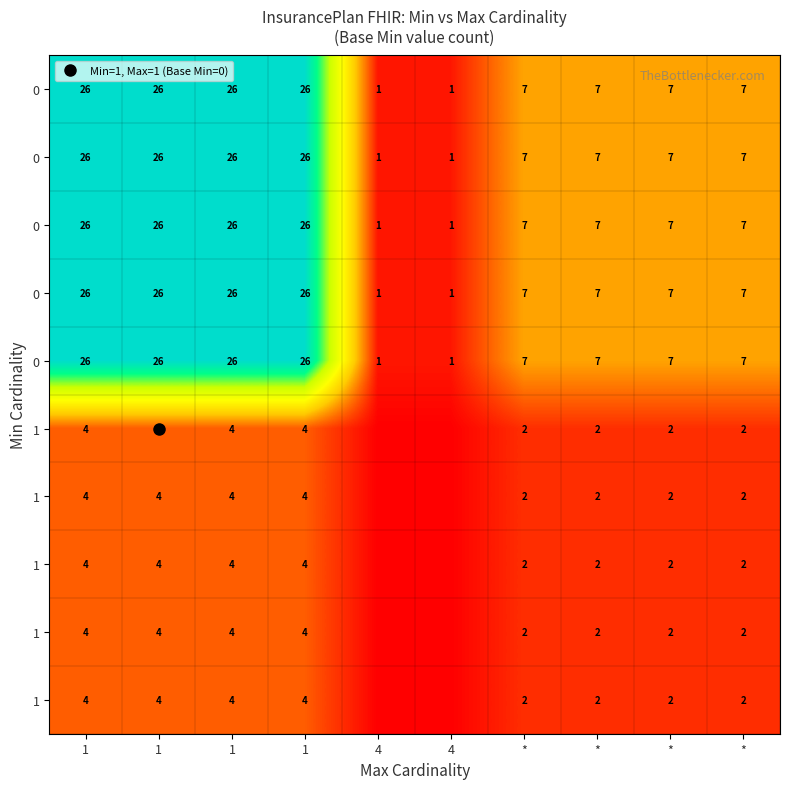

Count the number of categories in the chart.

10